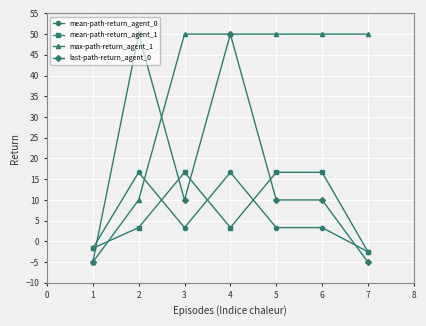

What are all the series names shown in the legend?

mean-path-return_agent_0, mean-path-return_agent_1, max-path-return_agent_1, last-path-return_agent_0